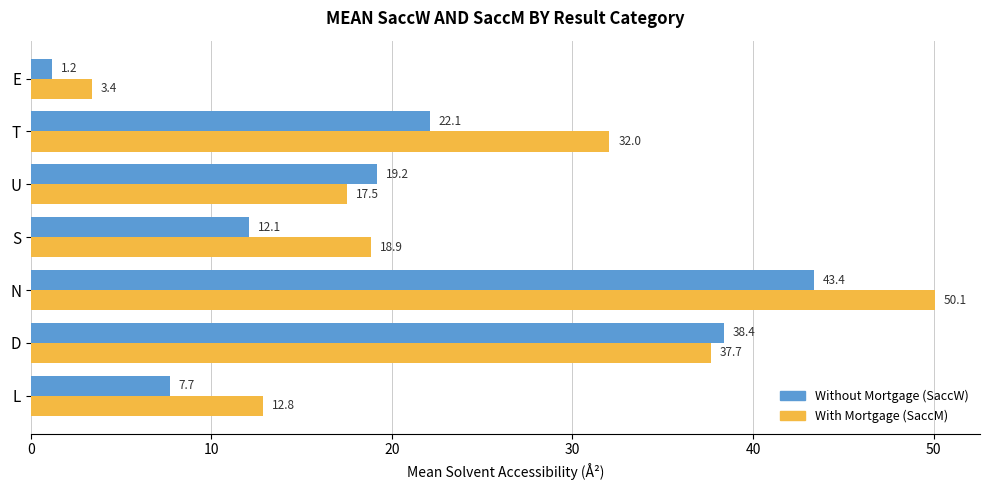

What are all the series names shown in the legend?

Without Mortgage (SaccW), With Mortgage (SaccM)